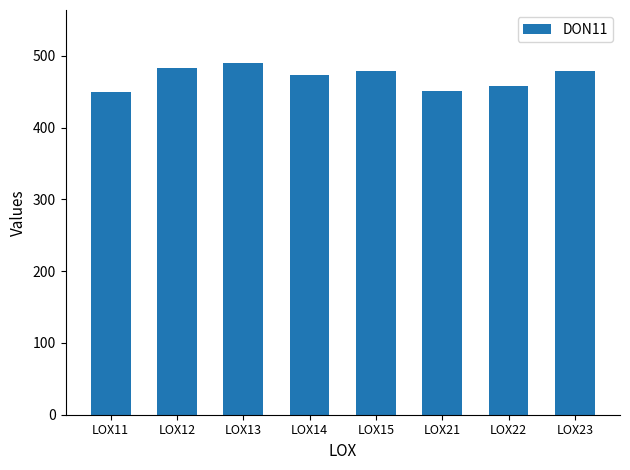

What is the sum of the values at LOX13 and LOX15?

969.3